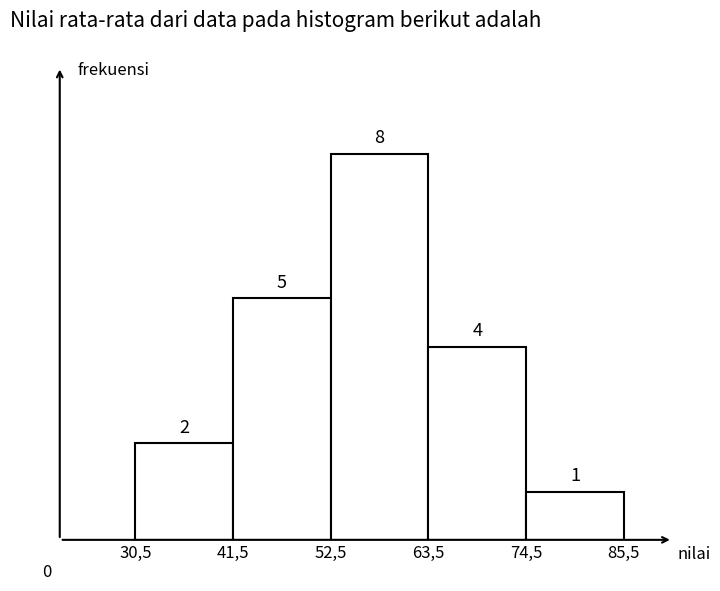

Reading right to left, transcribe all the data shown in this chart.

74,5=1	63,5=4	52,5=8	41,5=5	30,5=2